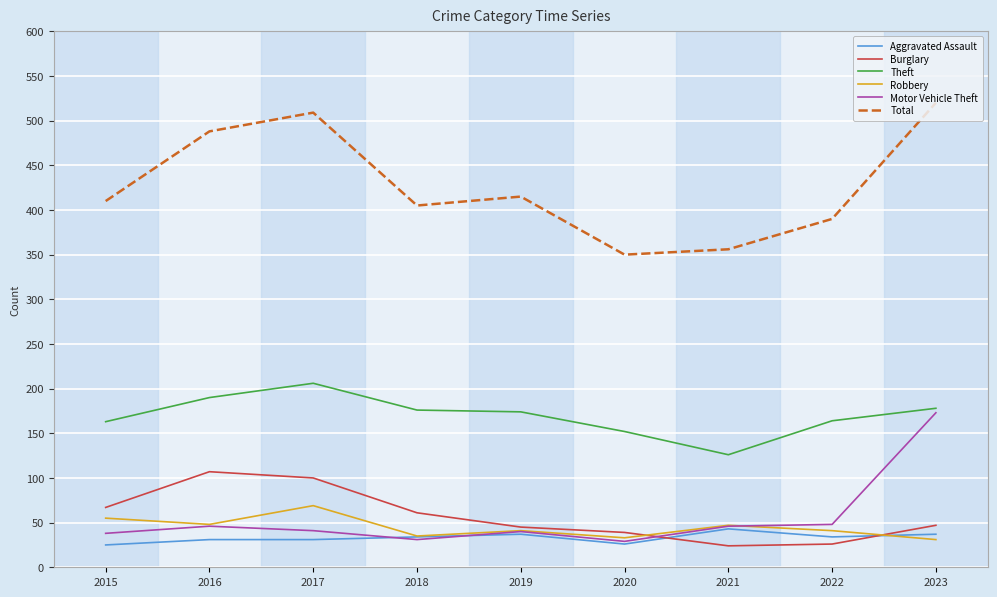

Is it true that Theft equals 152 at 2020?

True